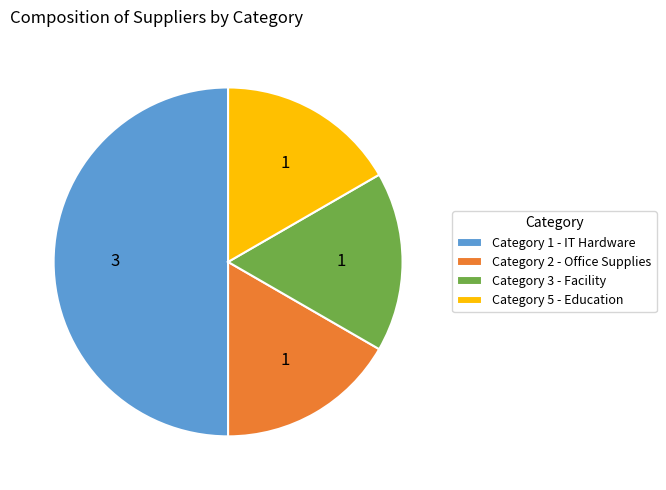

Which category has the biggest portion of the pie?

Category 1 - IT Hardware